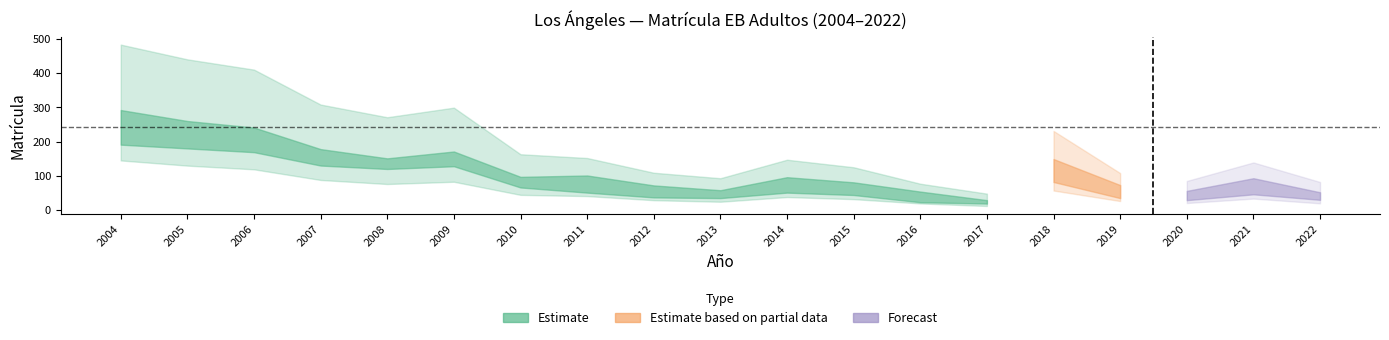

True or false: Matrícula TT has more than 0 points higher than both neighbors.

True